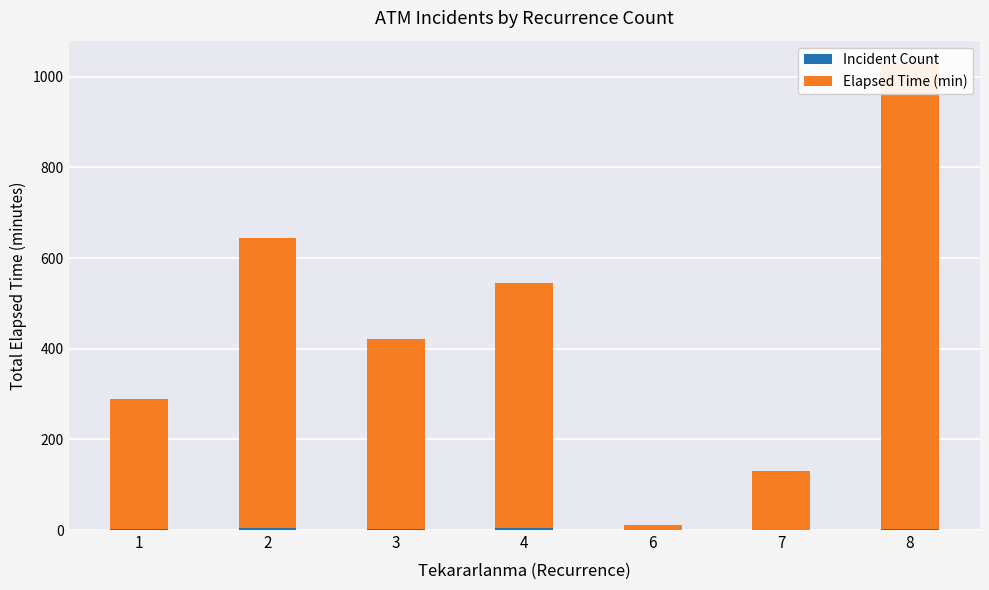

The value of Incident Count at 1 is 3. True or false?

True